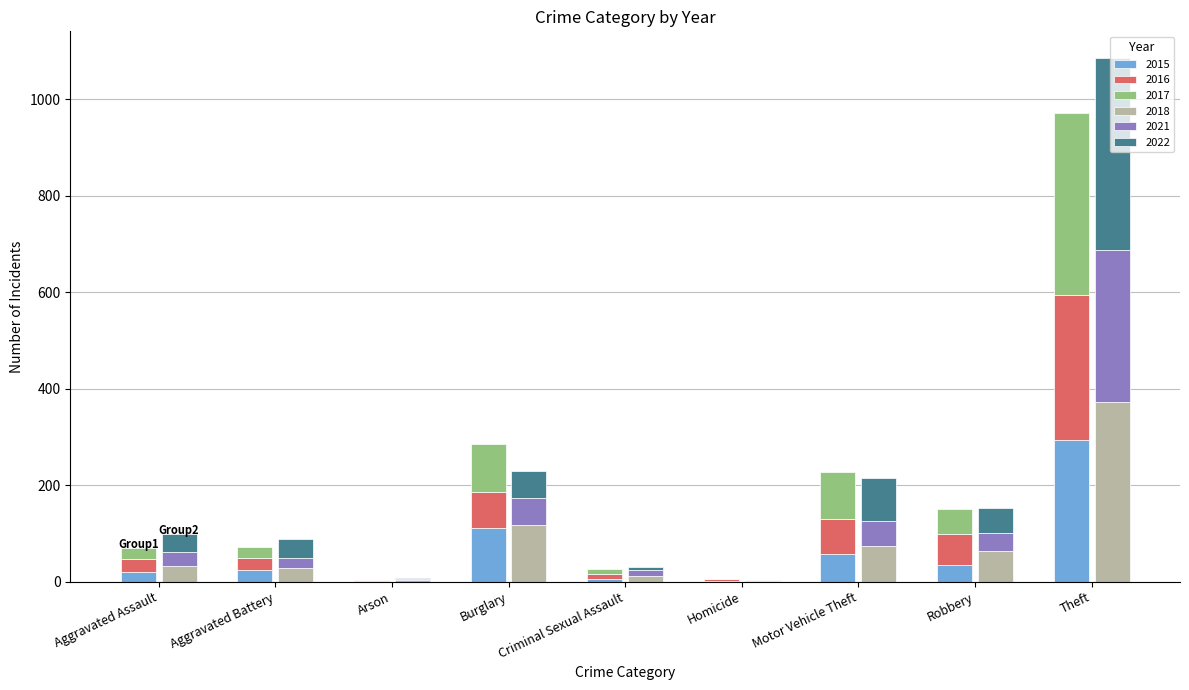

Between Theft and Criminal Sexual Assault, which is larger?

Theft